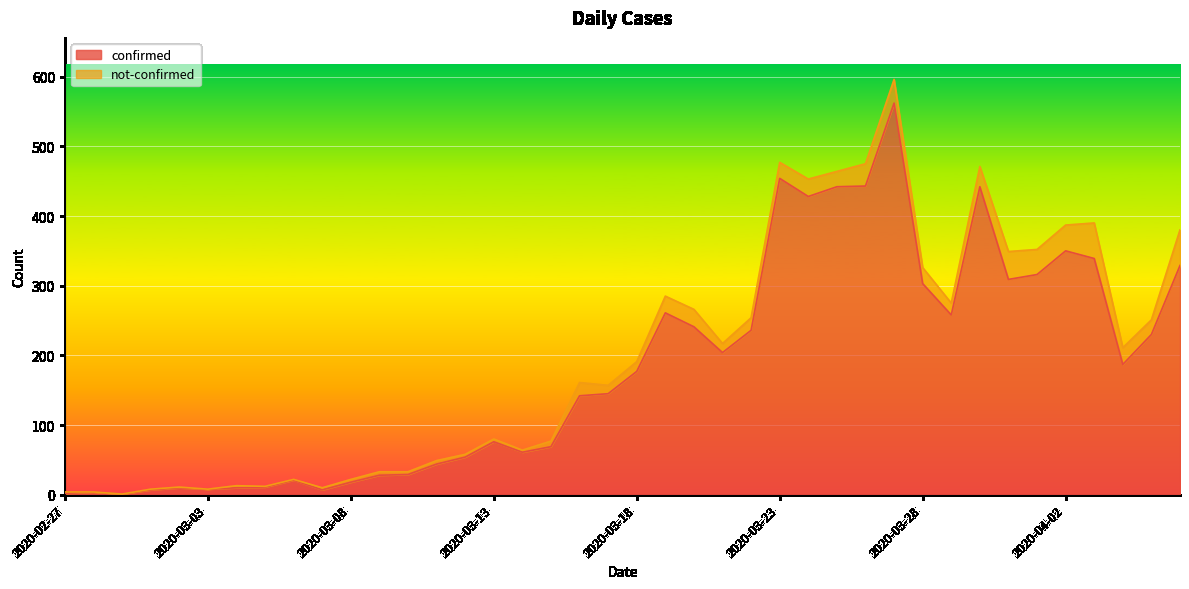

Reading right to left, transcribe all the data shown in this chart.

329	230	187	339	350	316	309	442	258	303	562	443	442	428	454	236	204	241	261	177	145	142	69	61	76	54	44	29	28	18	7	21	11	10	8	10	7	1	4	2